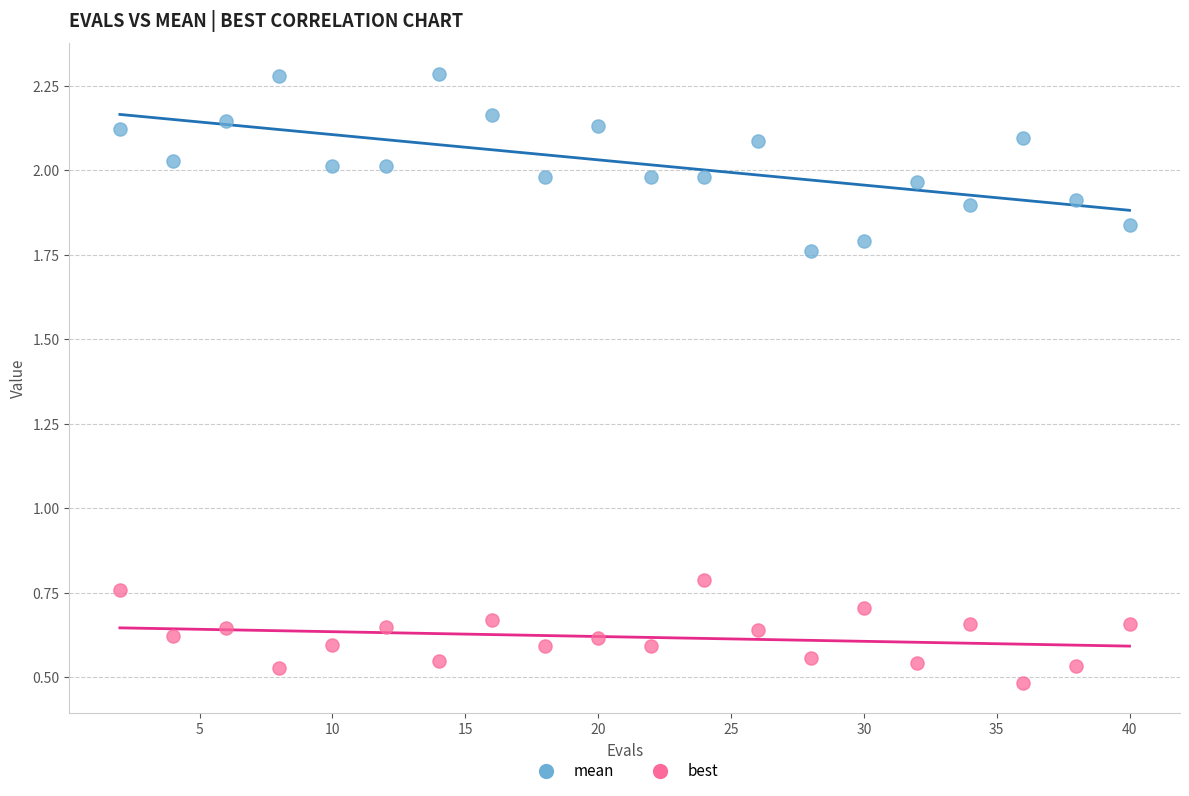

What is the X range (max minus min) for the scatter plot?

38.0